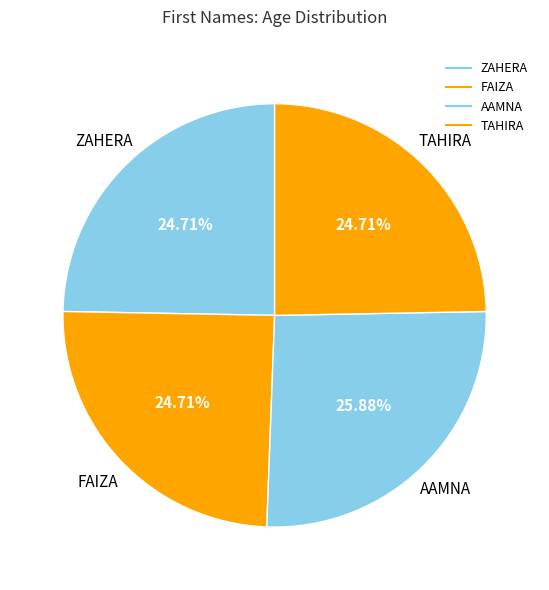

Which slice is the largest?

AAMNA